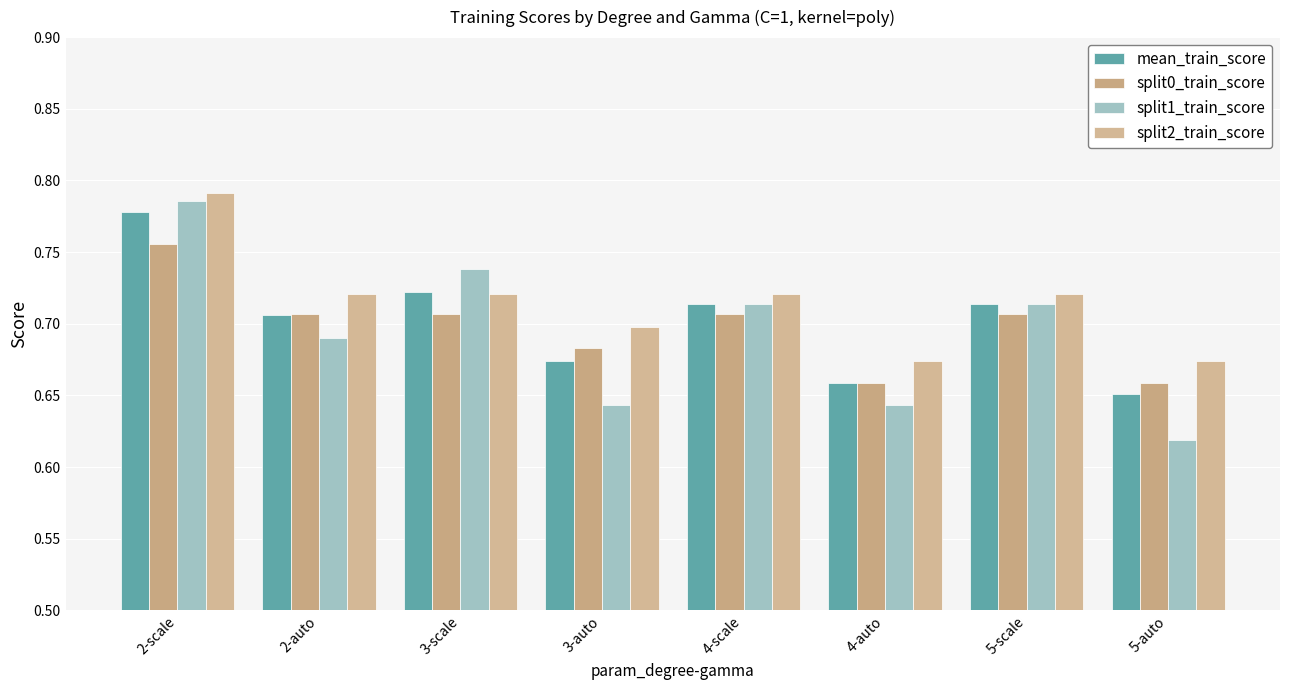

Does the chart contain stacked bars?

No